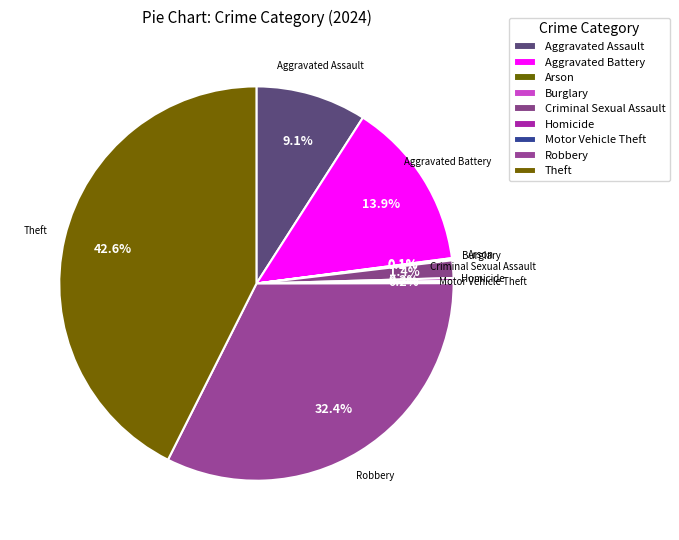

To the nearest percent, what is the combined percentage of Aggravated Assault and Criminal Sexual Assault?

11%